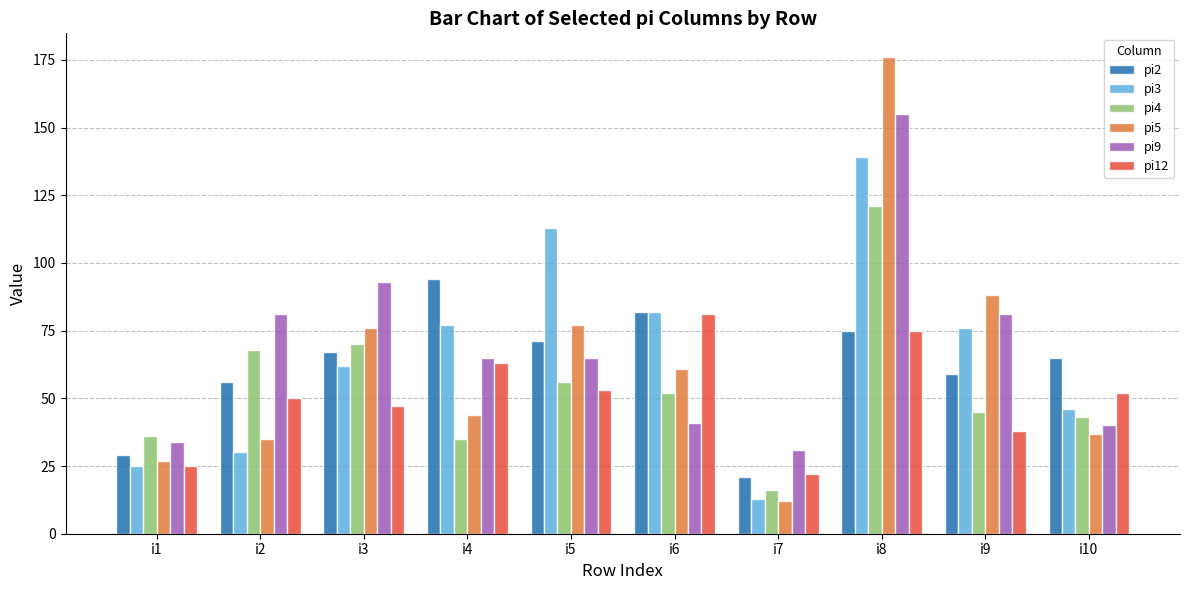

Read the pi9 value at i10.

40